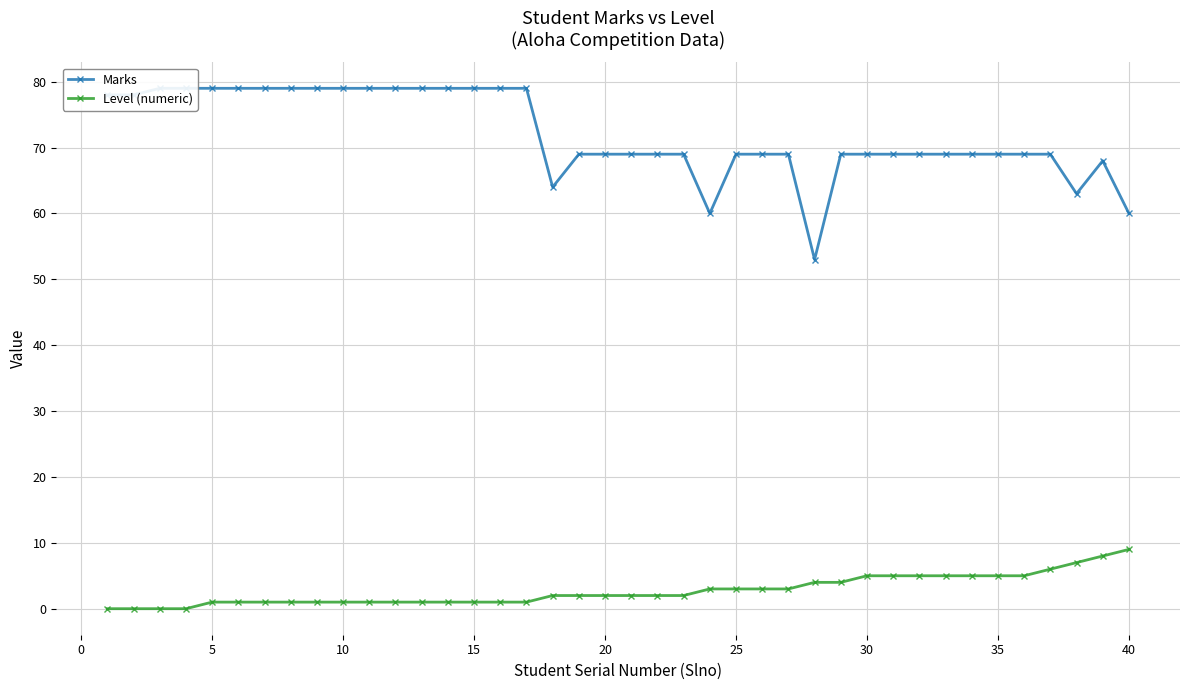

Is it true that Level (numeric) equals 1 at 15?

False